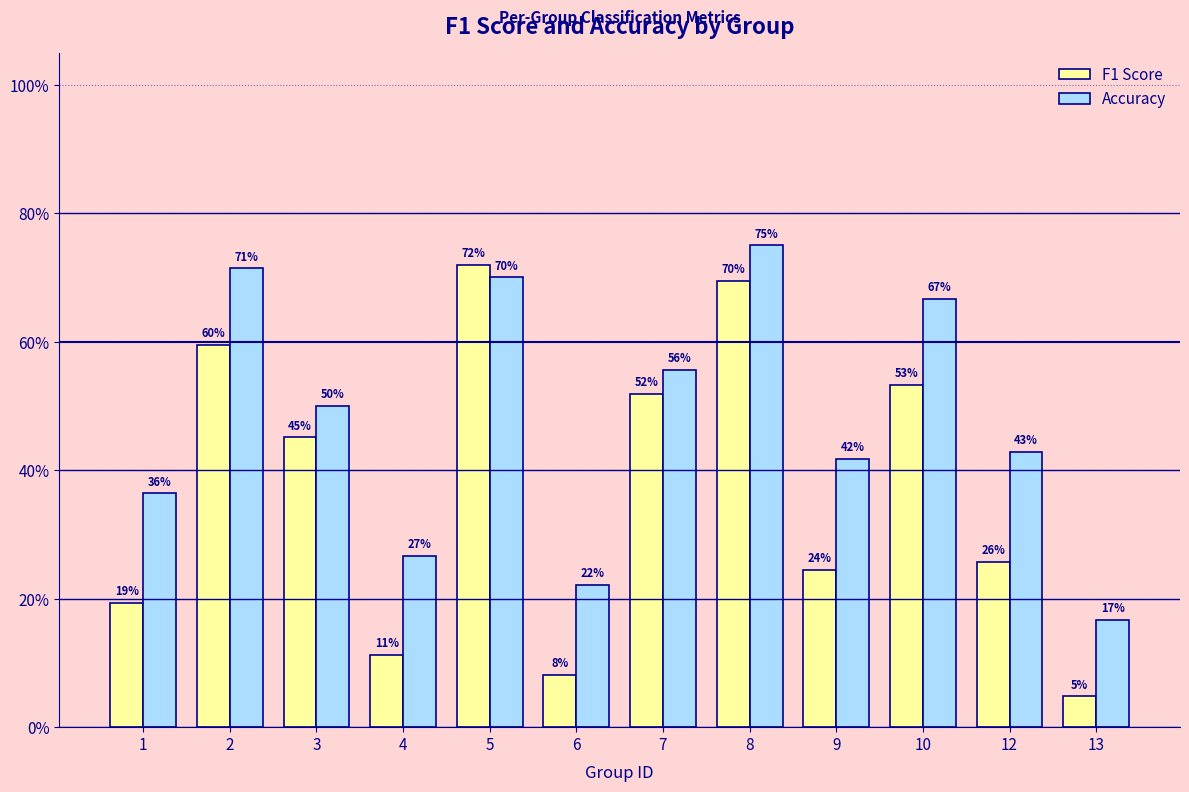

Which series has the widest spread of values?

F1 Score